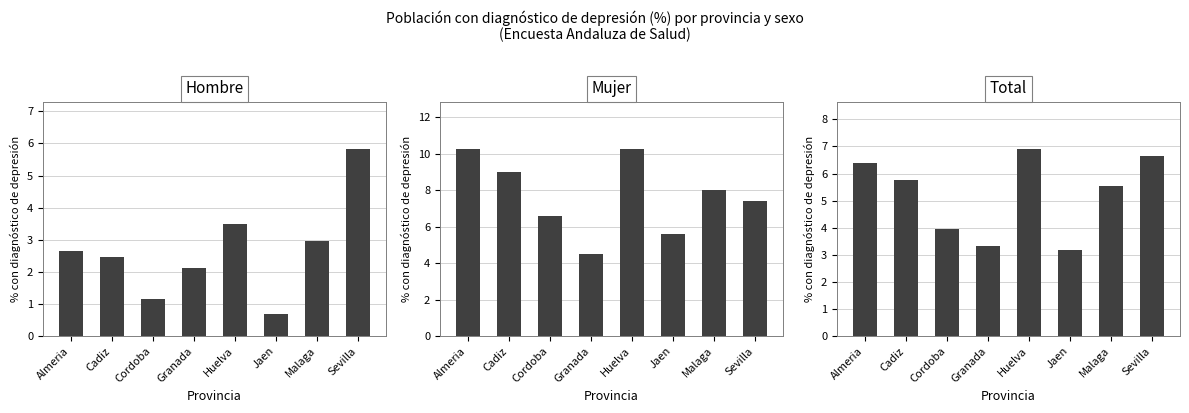

Which label corresponds to the smallest value in the chart?

Jaen